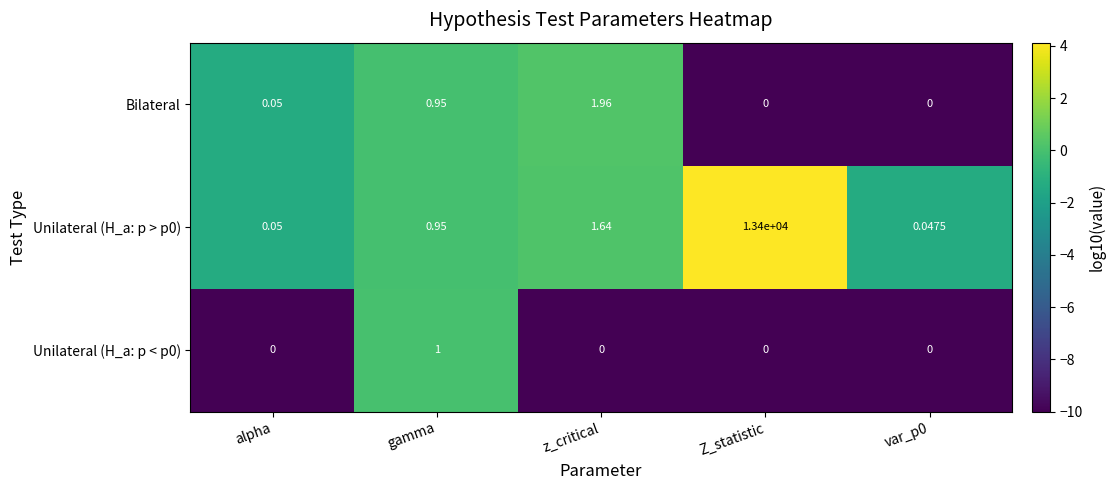

Between z_critical and var_p0, which series saw the biggest shift?

Bilateral